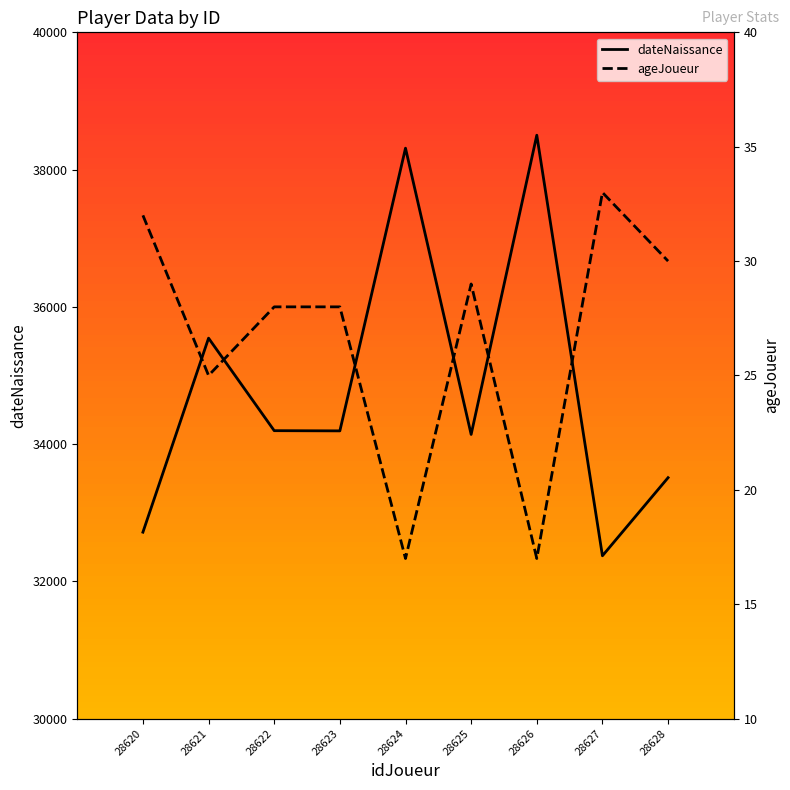

Read the dateNaissance value at 28622, to the nearest 50.

34200